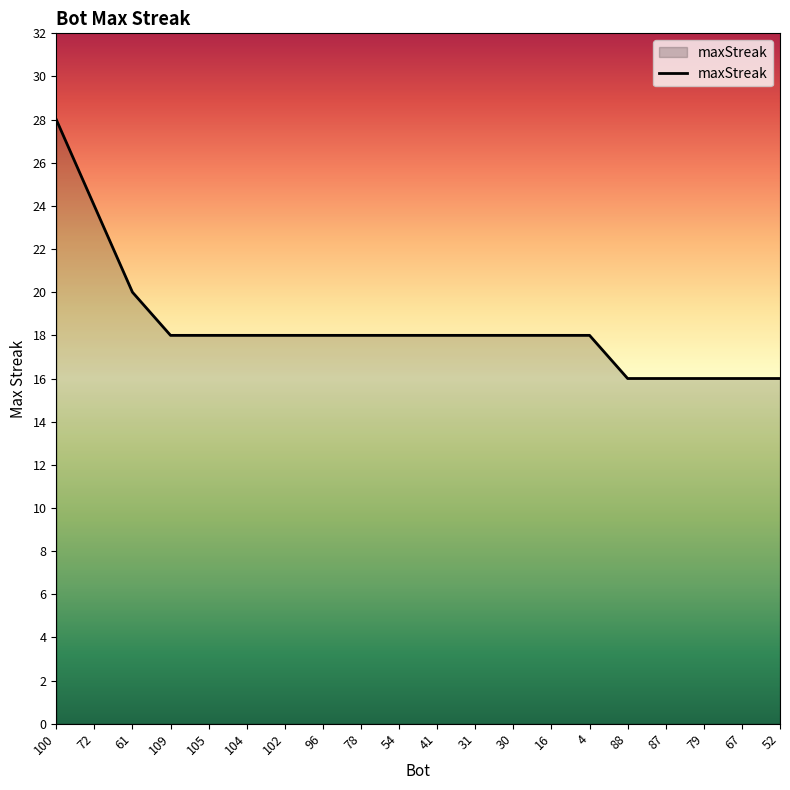

True or false: the data shows 5 at 31.

False